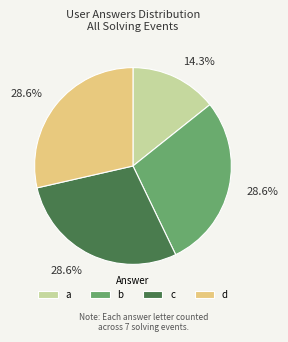

How many slices are in this pie chart?

4